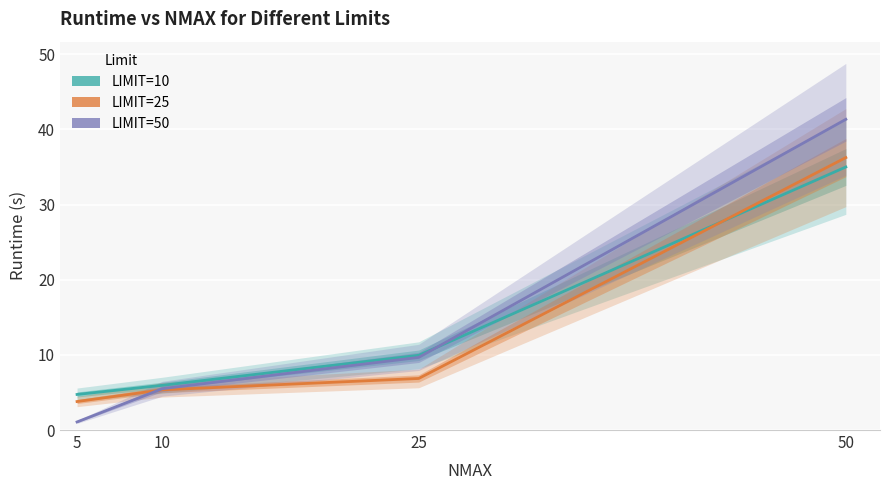

At which label is LIMIT=50 closest to 21?

25